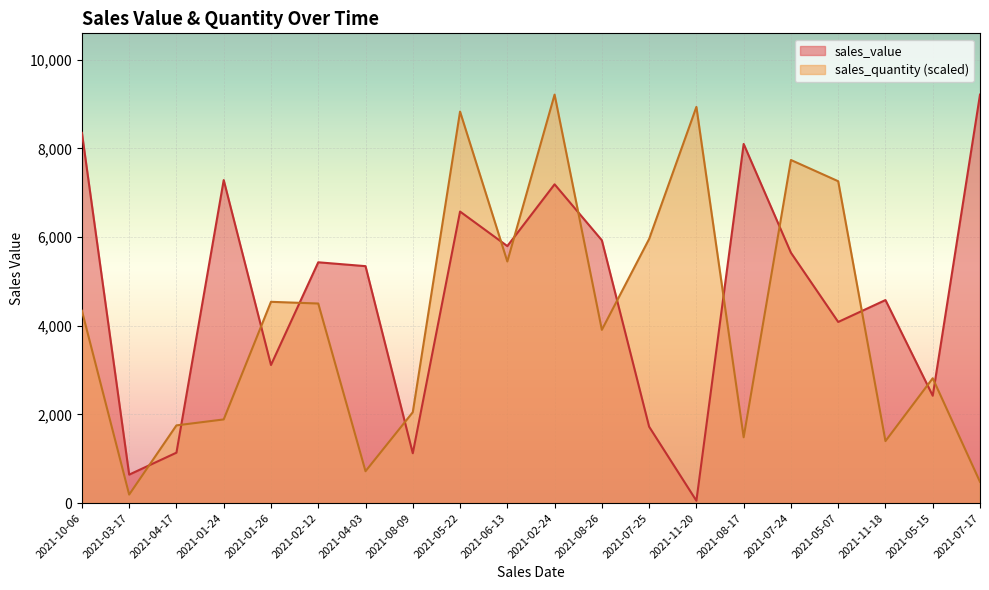

Reading left to right, list all the values displayed in this chart.

sales_value: 2021-10-06=8352.0	2021-03-17=641.7	2021-04-17=1137.2	2021-01-24=7286.2	2021-01-26=3115.0	2021-02-12=5431.6	2021-04-03=5344.5	2021-08-09=1123.7	2021-05-22=6576.0	2021-06-13=5797.3	2021-02-24=7190.6	2021-08-26=5927.9	2021-07-25=1723.1	2021-11-20=52.9	2021-08-17=8101.1	2021-07-24=5647.7	2021-05-07=4085.4	2021-11-18=4579.6	2021-05-15=2421.6	2021-07-17=9214.1
sales_quantity: 2021-10-06=4338.9	2021-03-17=191.6	2021-04-17=1752.8	2021-01-24=1886.9	2021-01-26=4540.0	2021-02-12=4501.7	2021-04-03=718.4	2021-08-09=2049.7	2021-05-22=8831.0	2021-06-13=5449.9	2021-02-24=9214.1	2021-08-26=3907.8	2021-07-25=5957.6	2021-11-20=8936.3	2021-08-17=1484.6	2021-07-24=7739.1	2021-05-07=7260.2	2021-11-18=1398.4	2021-05-15=2815.9	2021-07-17=478.9